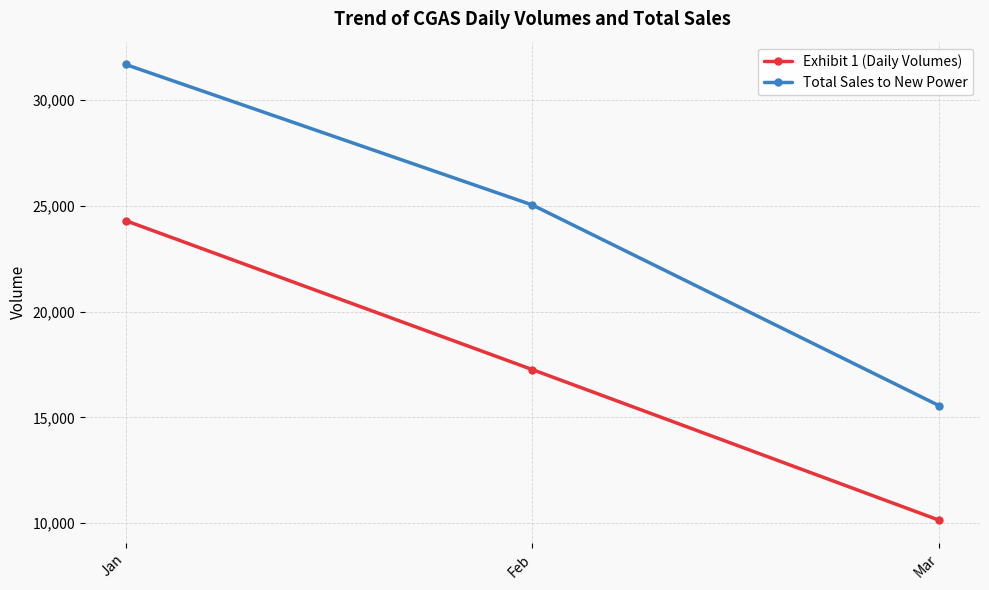

How many Exhibit 1 (Daily Volumes) values are between 10143 and 24301?

3